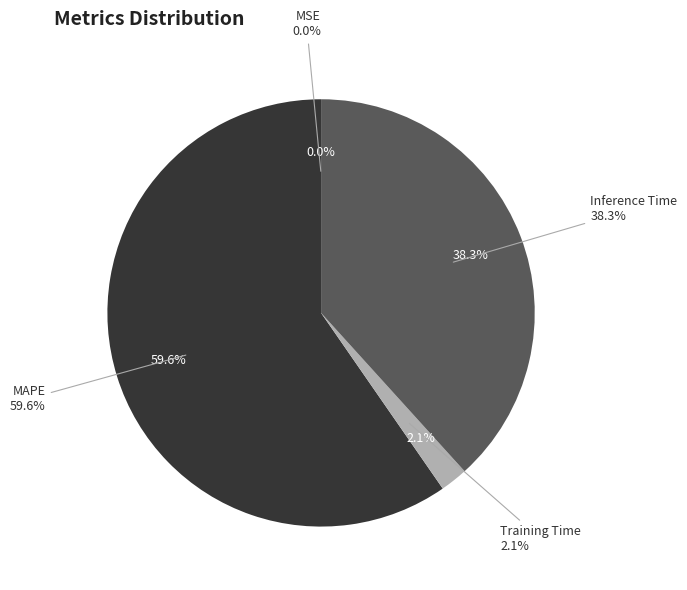

How many slices are in this pie chart?

4